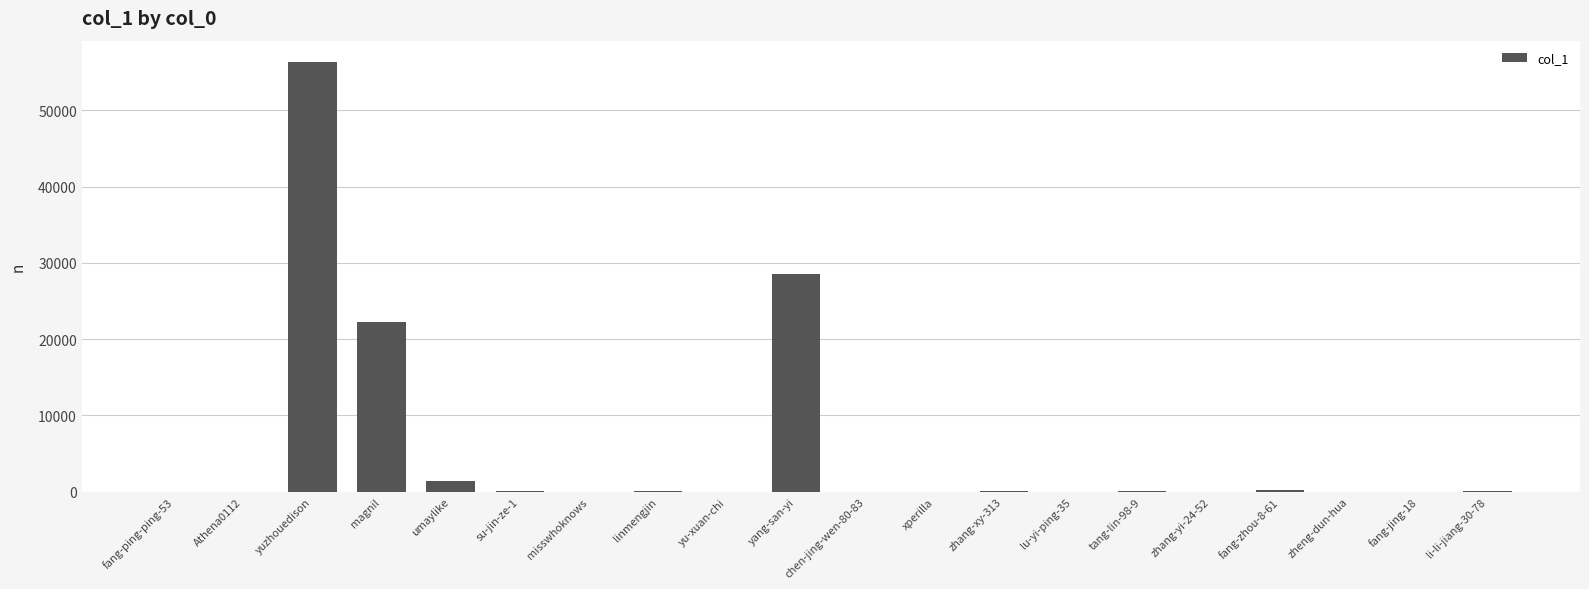

What is the sum of the values at misswhoknows and Athena0112?

3